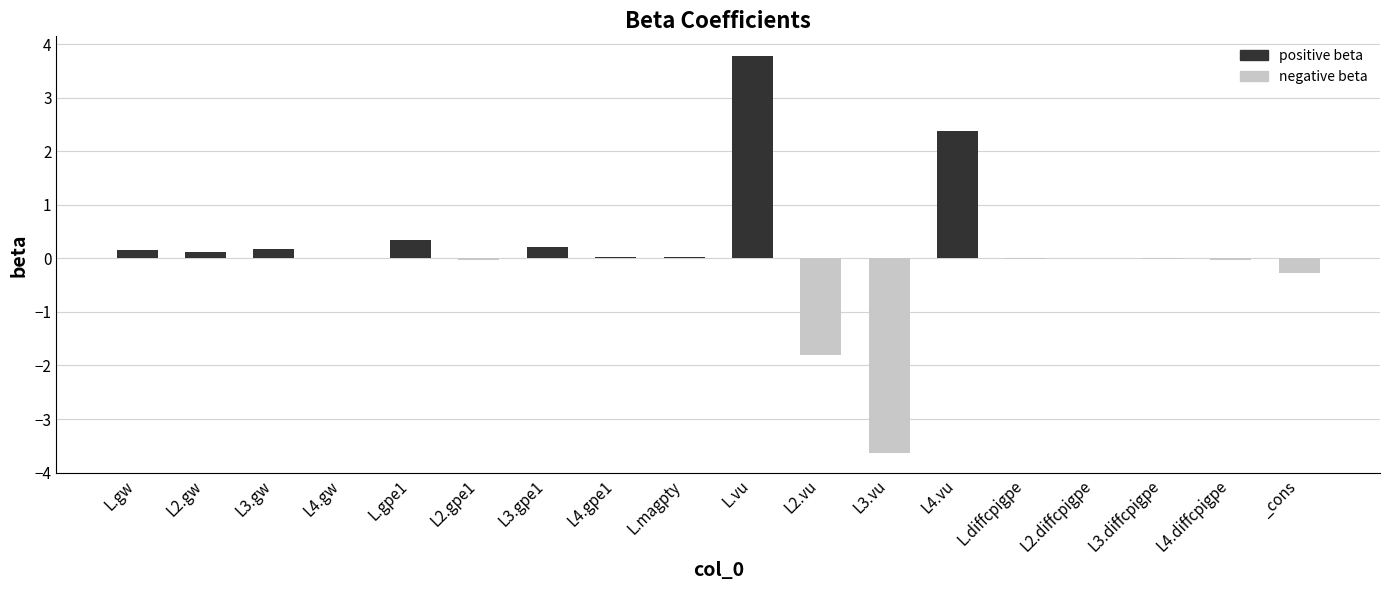

Count the number of categories in the chart.

18